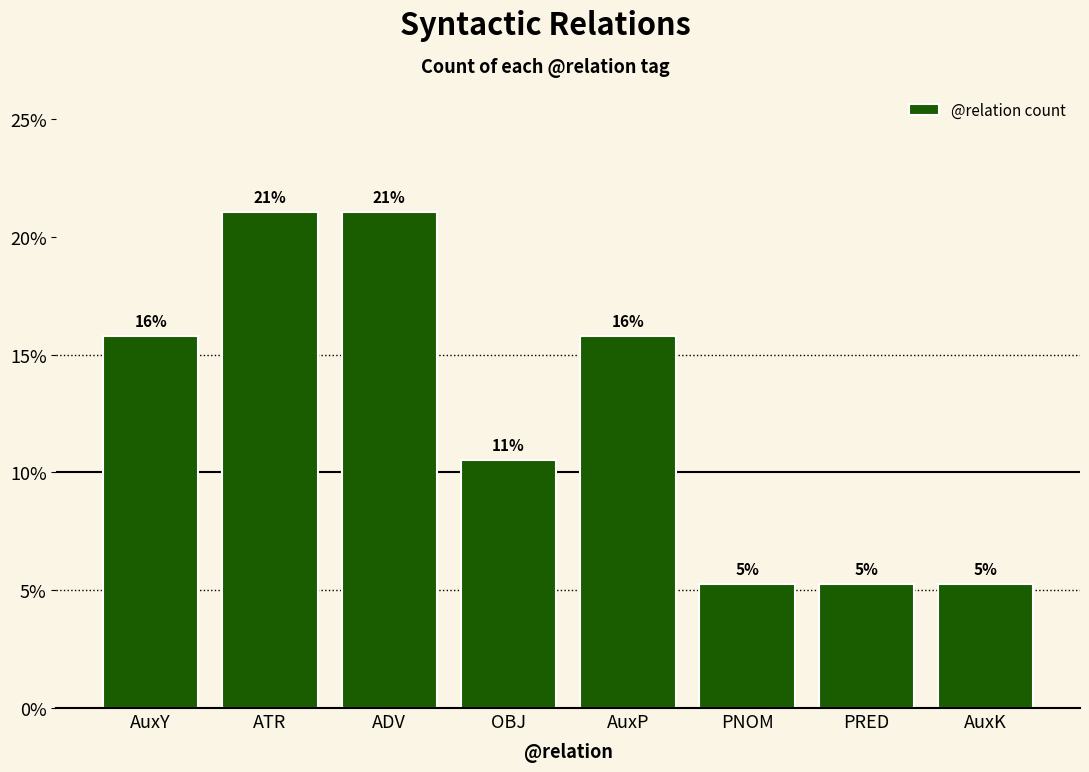

Is it true that the value at AuxY is 27.8?

False